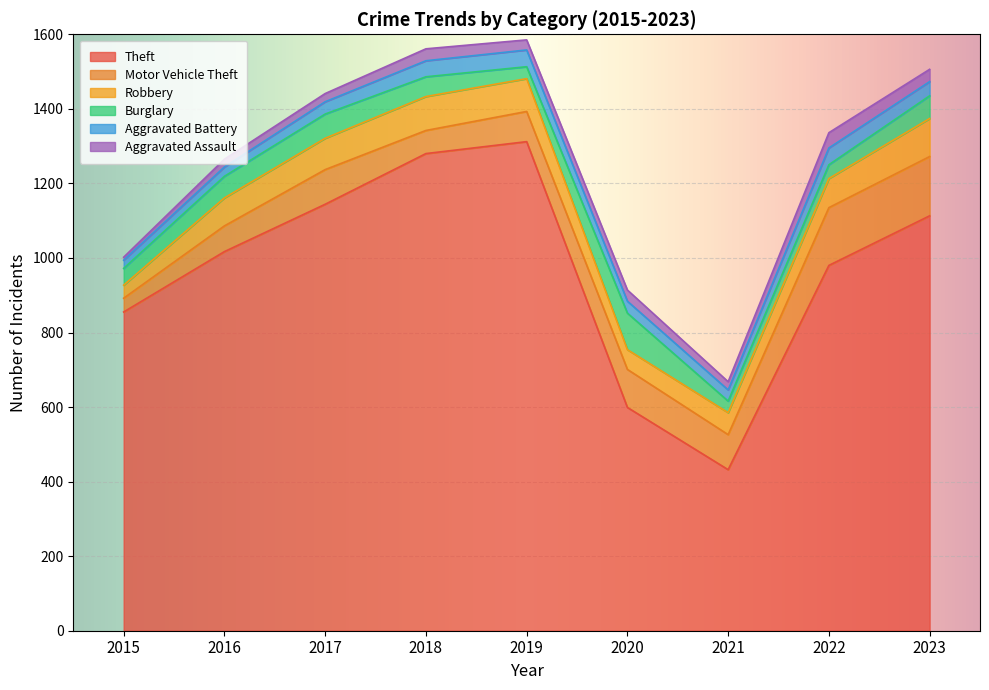

What is the highest value of the Robbery series?

102